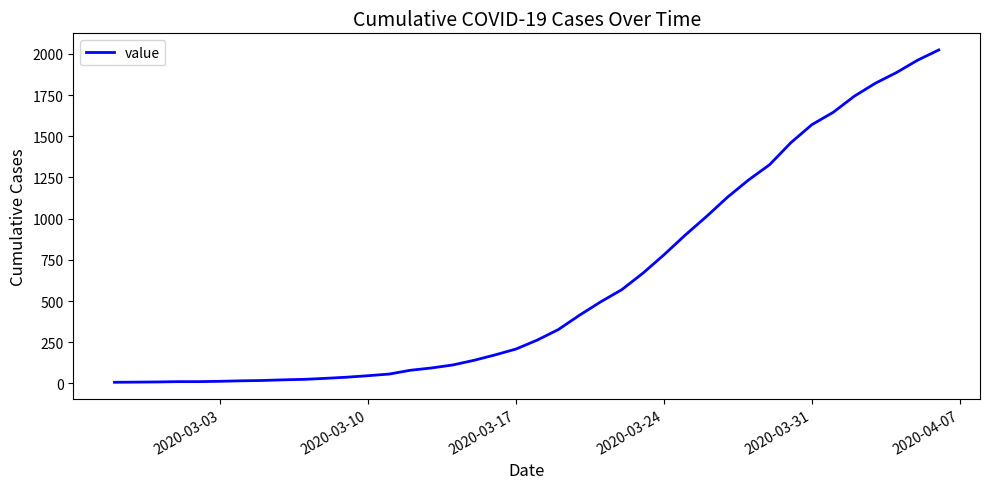

What is the smallest value displayed?

7